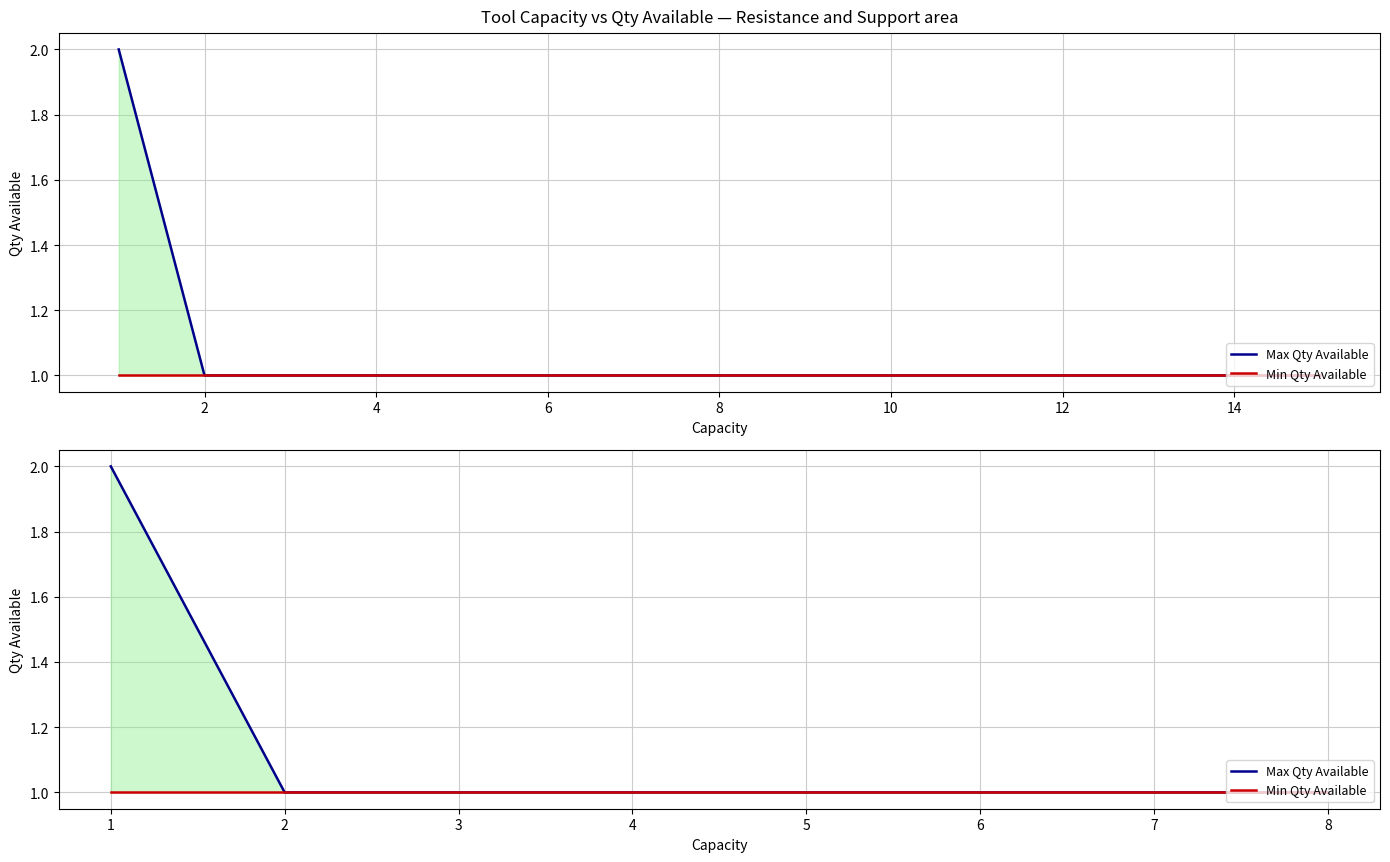

What is the value of the Min Qty Available point at the 5th from the left?

1